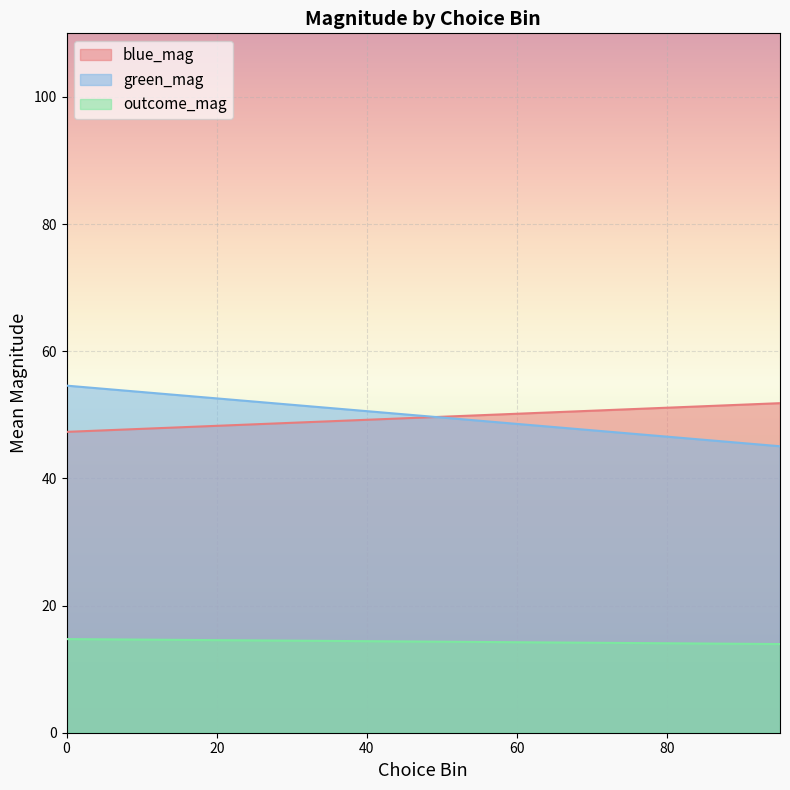

What is the sum of all blue_mag values?

991.5